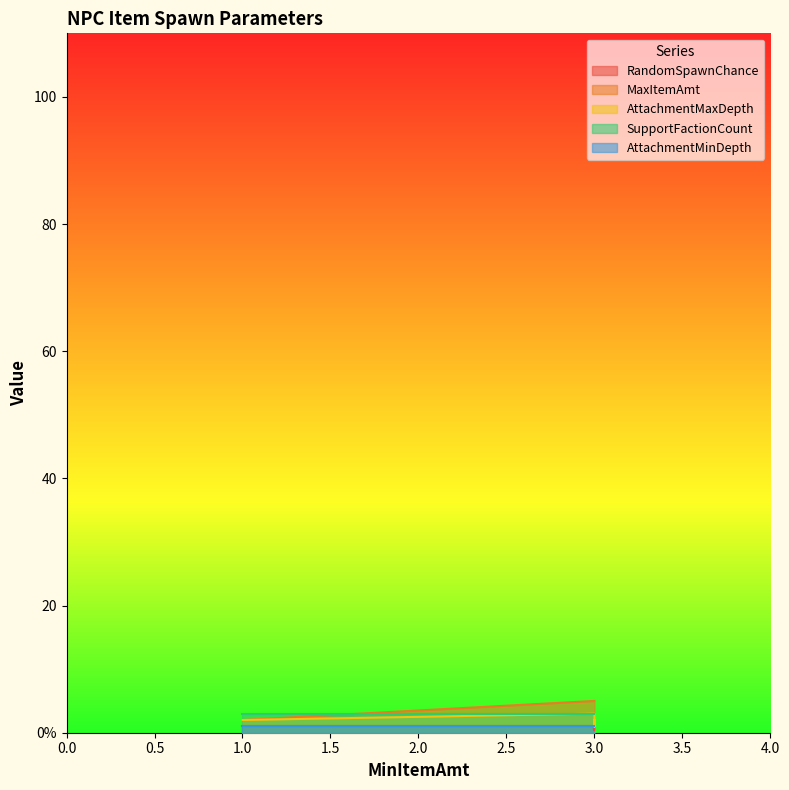

Reading left to right, list all the values displayed in this chart.

RandomSpawnChance: 1.0	1.0	1.0	1.0	1.0	1.0	1.0	0.6	1.0	1.0	1.0	1.0	1.0	0.6	0.4	1.0	1.0	1.0	1.0	0.6
MaxItemAmt: 5.0	5.0	2.0	5.0	5.0	5.0	5.0	5.0	5.0	5.0	5.0	5.0	5.0	5.0	5.0	5.0	5.0	5.0	5.0	5.0
AttachmentMaxDepth: 3.0	2.0	2.0	2.0	1.0	2.0	2.0	2.0	2.0	1.0	2.0	2.0	2.0	2.0	2.0	1.0	2.0	2.0	2.0	2.0
SupportFactionCount: 3.0	3.0	3.0	3.0	3.0	3.0	3.0	3.0	3.0	3.0	3.0	3.0	3.0	3.0	3.0	3.0	3.0	3.0	3.0	3.0
AttachmentMinDepth: 1.0	1.0	1.0	1.0	1.0	1.0	1.0	1.0	1.0	1.0	1.0	1.0	1.0	1.0	1.0	1.0	1.0	1.0	1.0	1.0